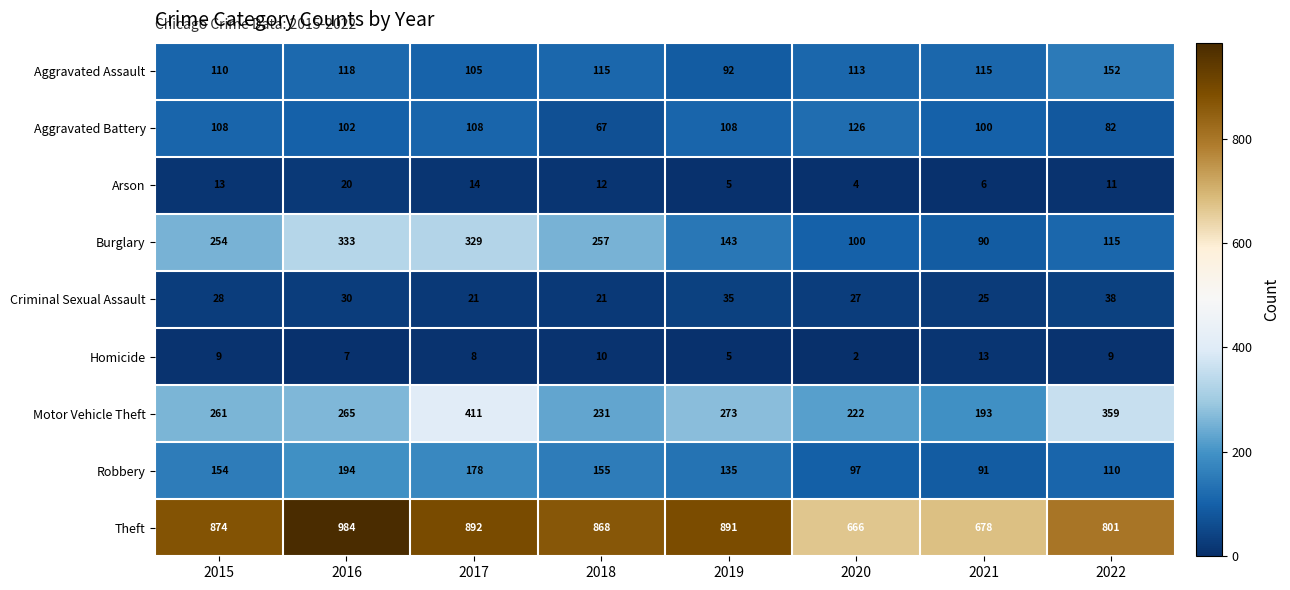

Which series has the largest total across all categories?

Theft